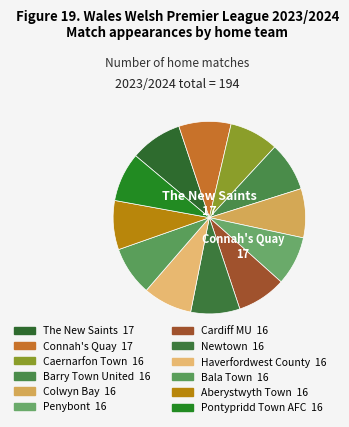

True or false: The New Saints accounts for 1% of the total.

False